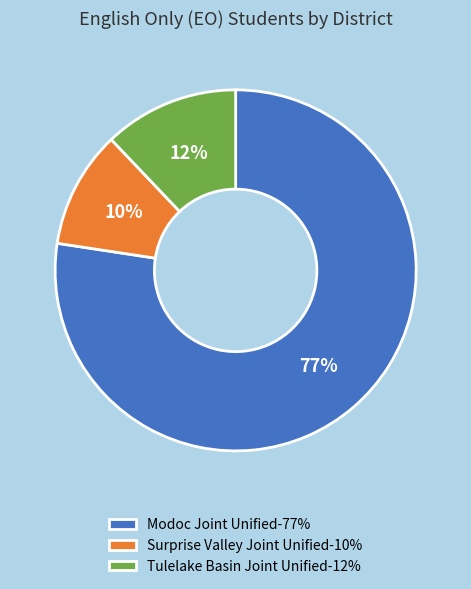

To the nearest percent, what portion does Tulelake Basin Joint Unified-12% represent?

12%